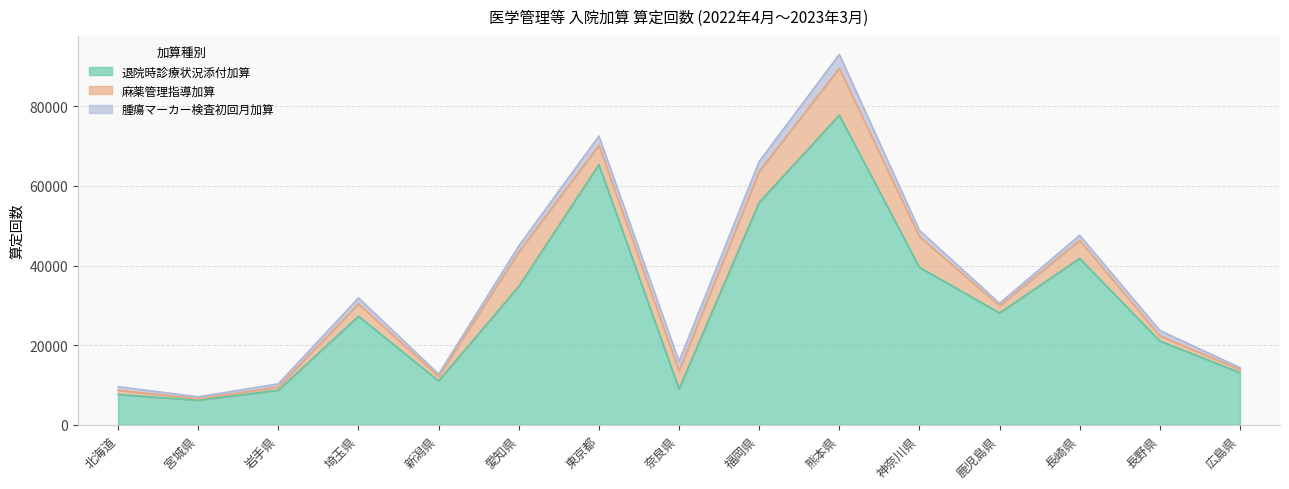

Reading left to right, extract all data points from this chart.

退院時診療状況添付加算: 7590	6144	8667	27250	11015	34751	65342	9001	55862	77773	39549	28085	41777	21043	13079
麻薬管理指導加算: 1065	354	796	3106	1143	8643	4882	4526	7777	11769	7725	1793	4541	1331	765
腫瘍マーカー検査初回月加算: 903	508	816	1502	563	1527	2292	2367	2496	3500	1556	631	1292	1312	509